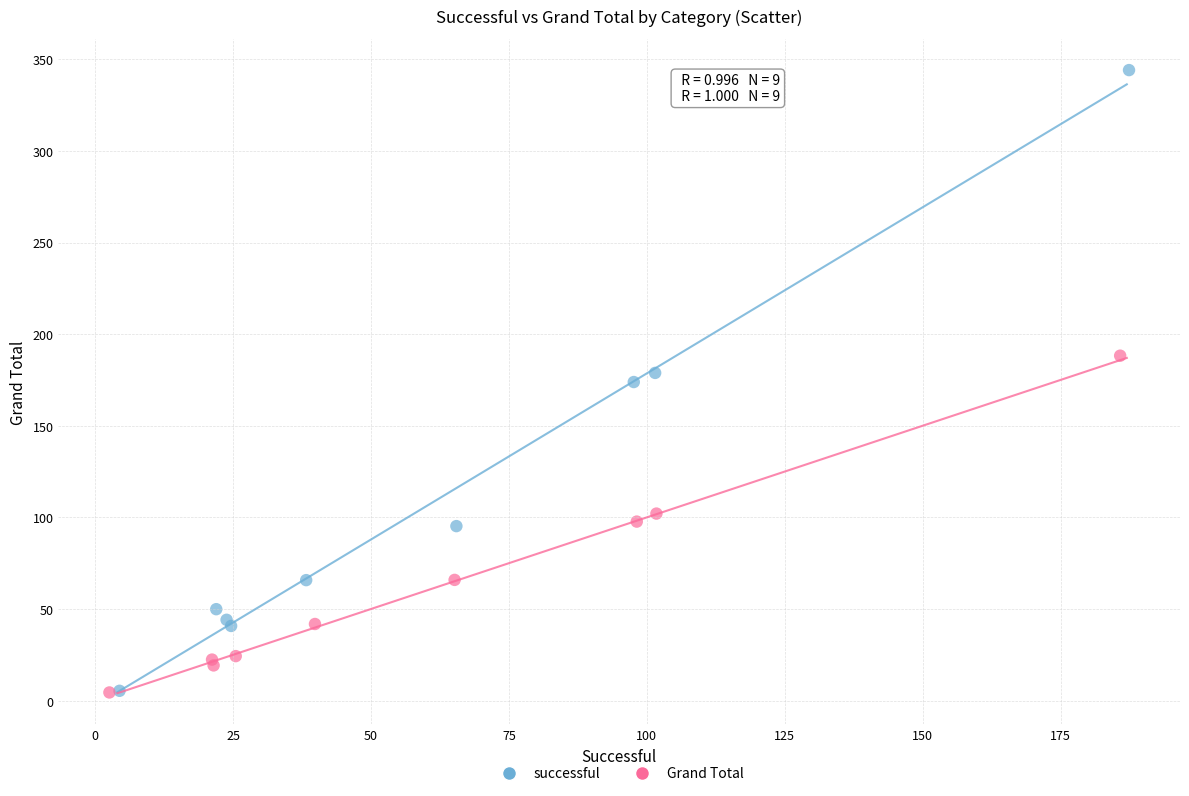

Which series reaches the maximum Y coordinate?

successful